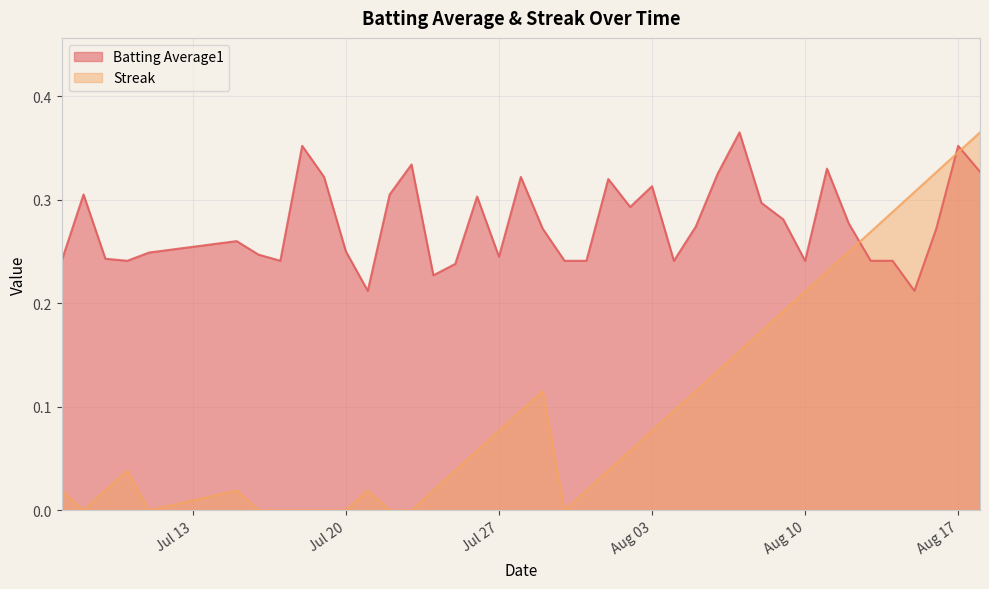

Which series has the largest range (max minus min)?

Streak